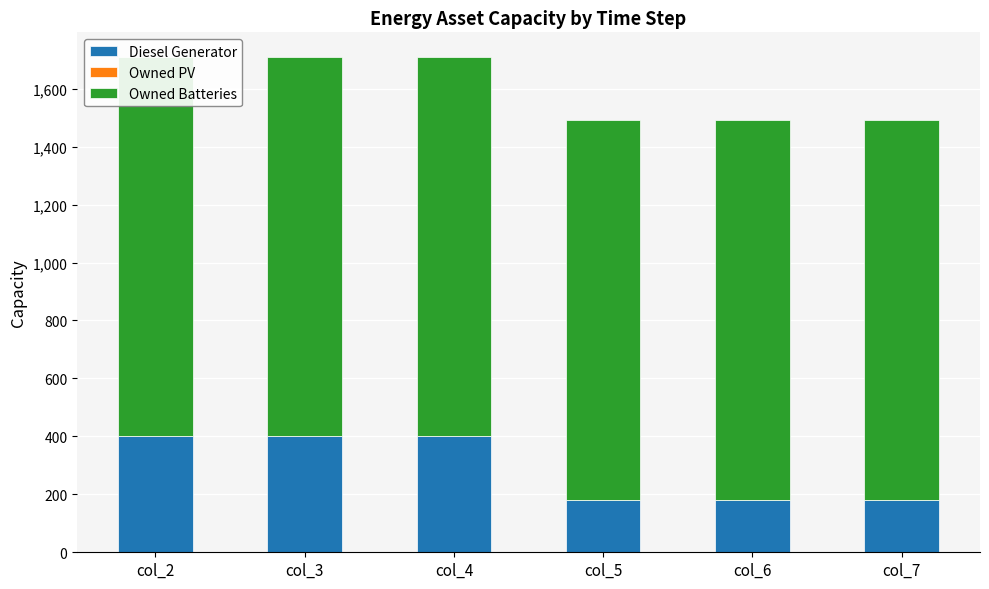

Which series changed the most between col_3 and col_5?

Diesel Generator